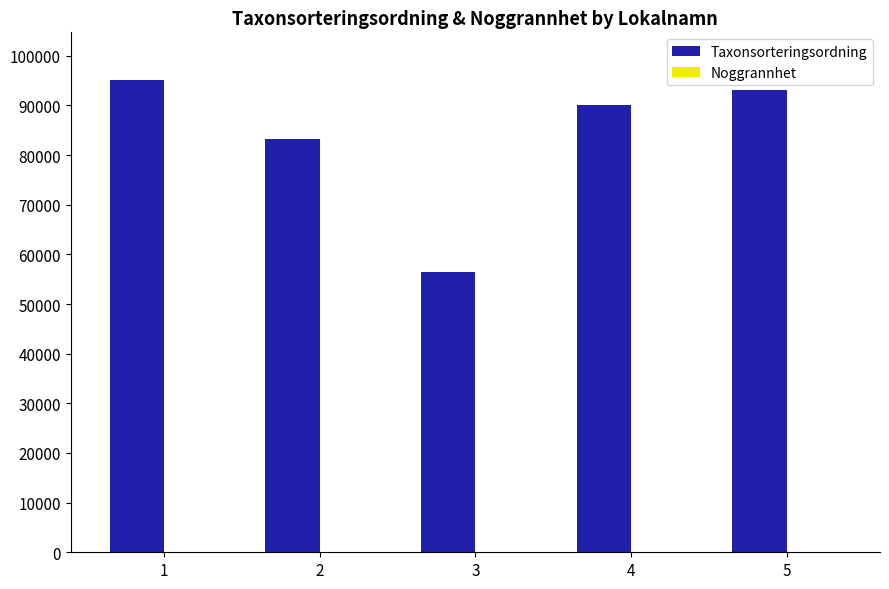

What is the maximum value shown in the chart?

95198